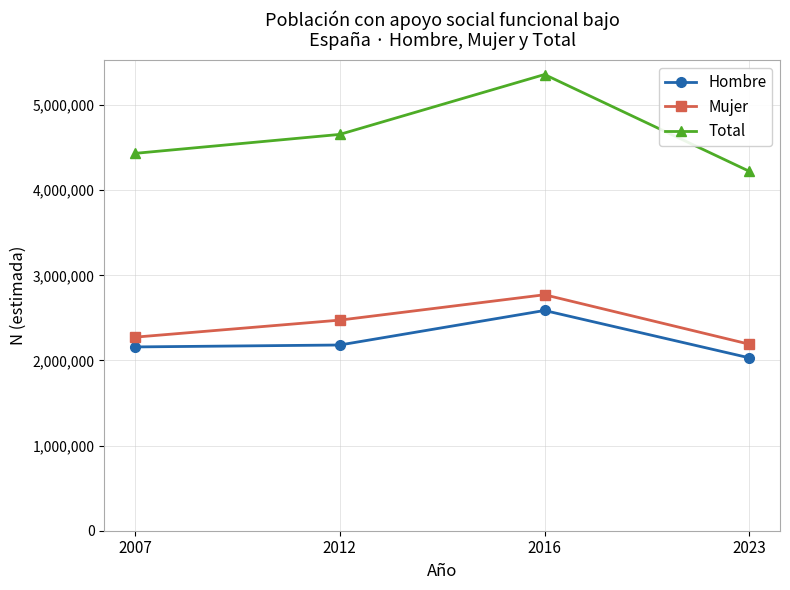

What is the highest value of the Hombre series?

2586840